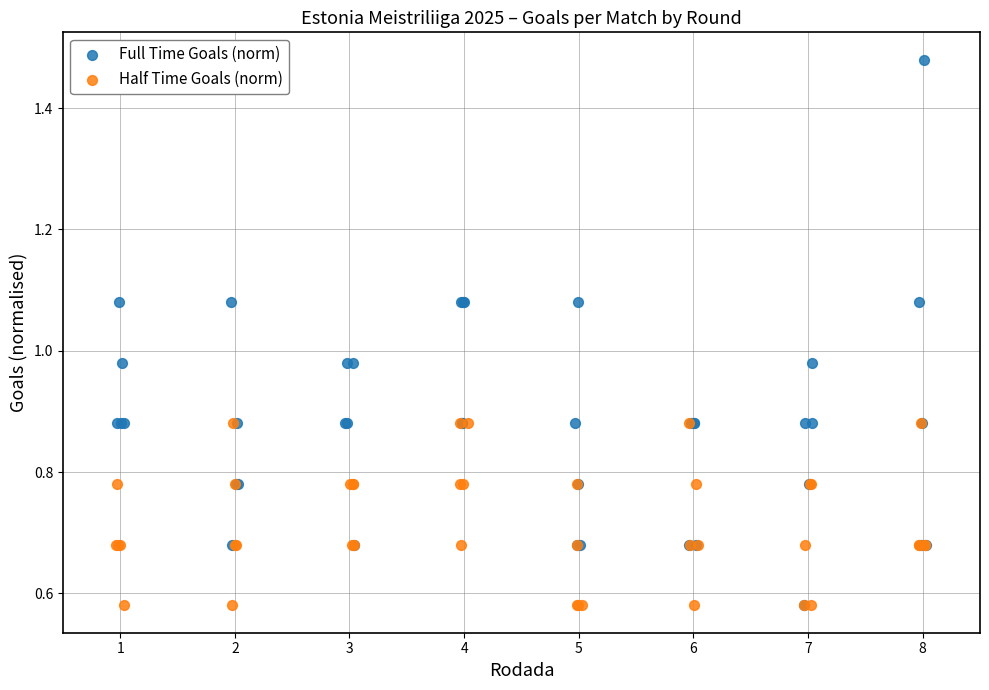

Which series contains the highest Y value?

Full Time Goals (norm)